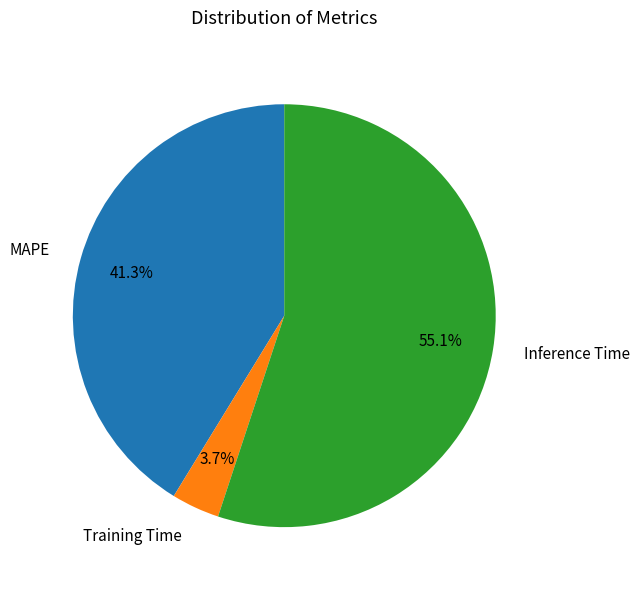

To the nearest percent, what is the difference between the largest and smallest slice percentages?

51%